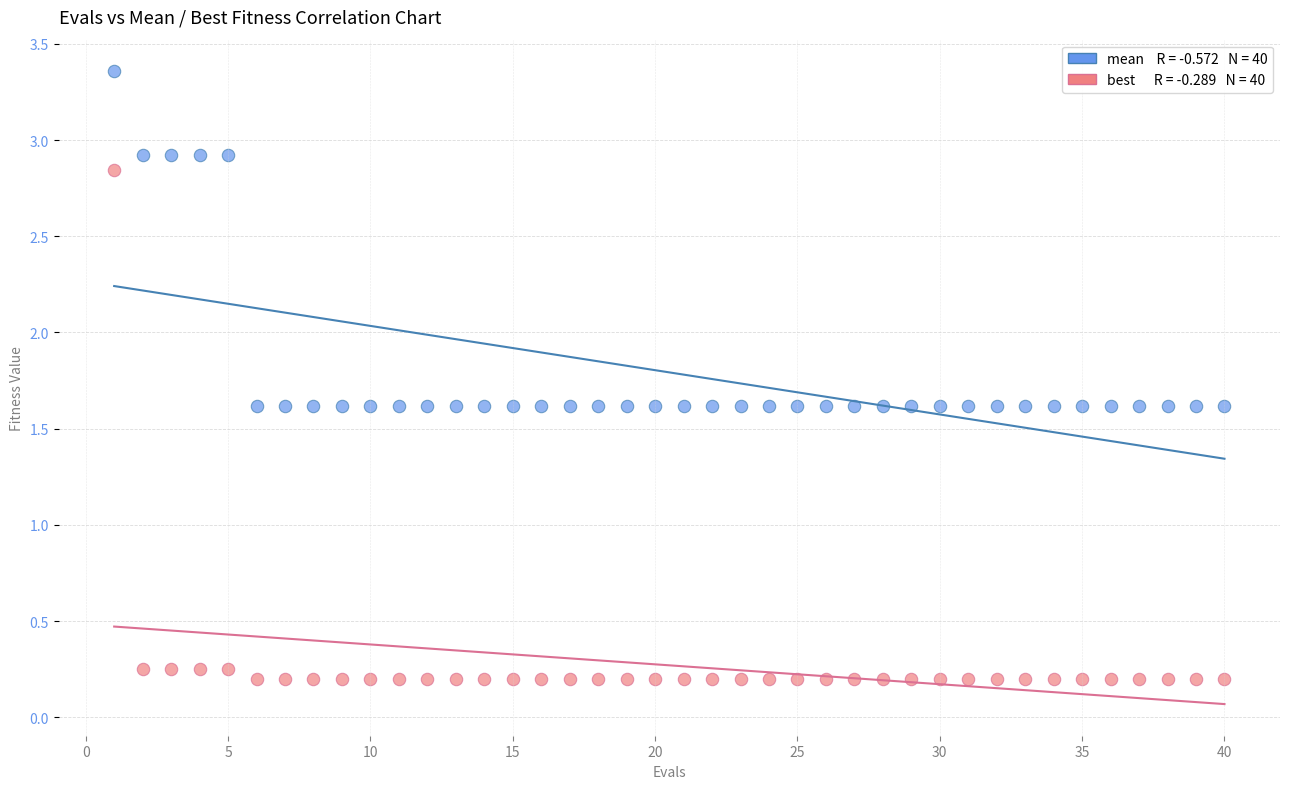

Across all data points, what is the range of Y values (max minus min)?

3.2